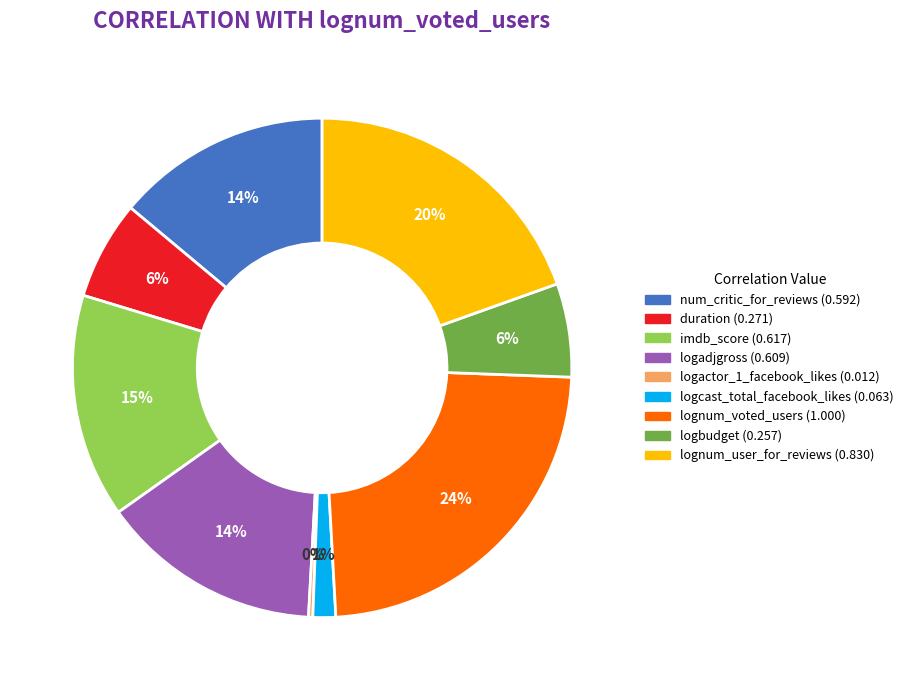

Which slice is the largest?

lognum_voted_users